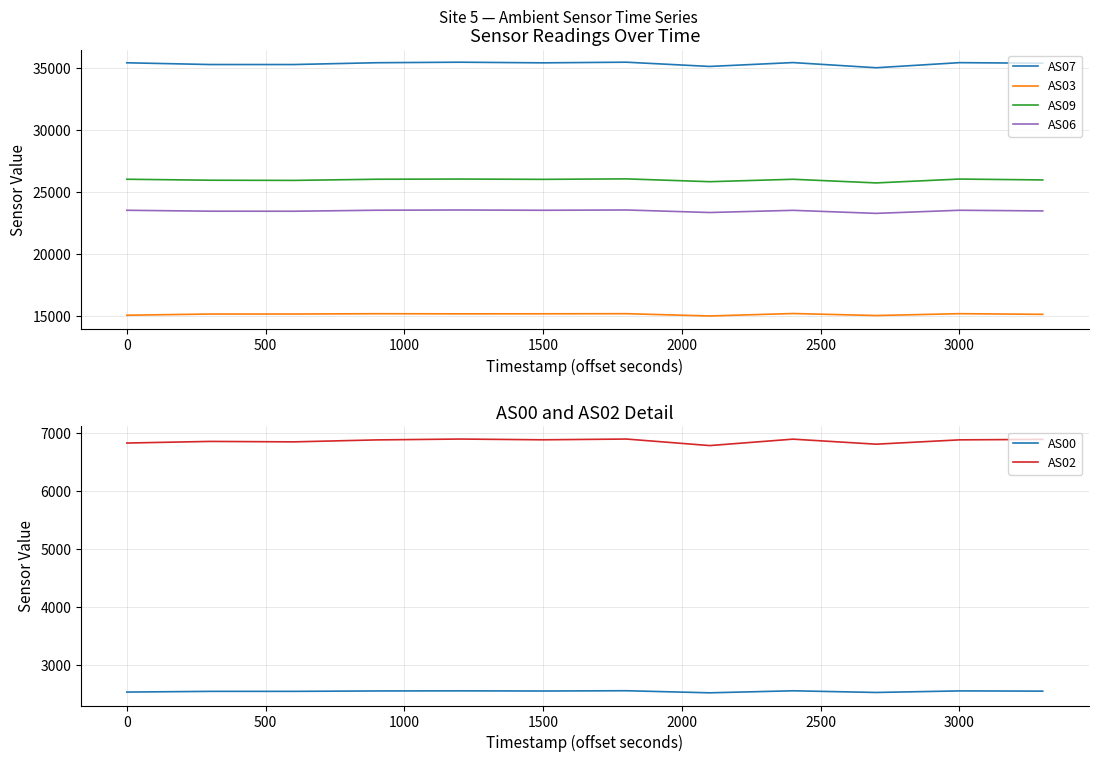

True or false: AS07 and AS06 intersect in this chart.

False